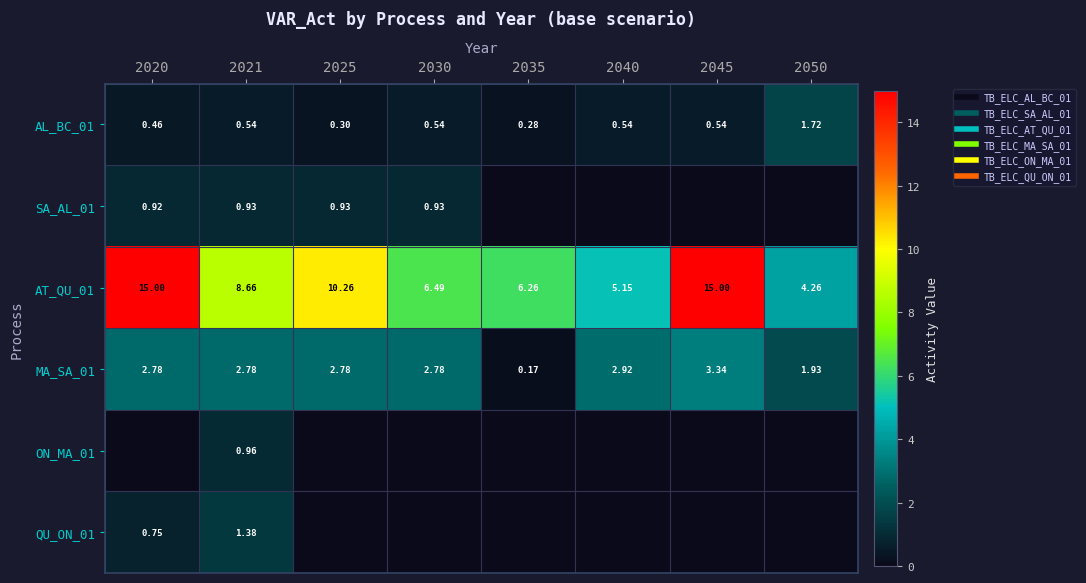

True or false: AL_BC_01 has a value of 0.5 at 2020.

True